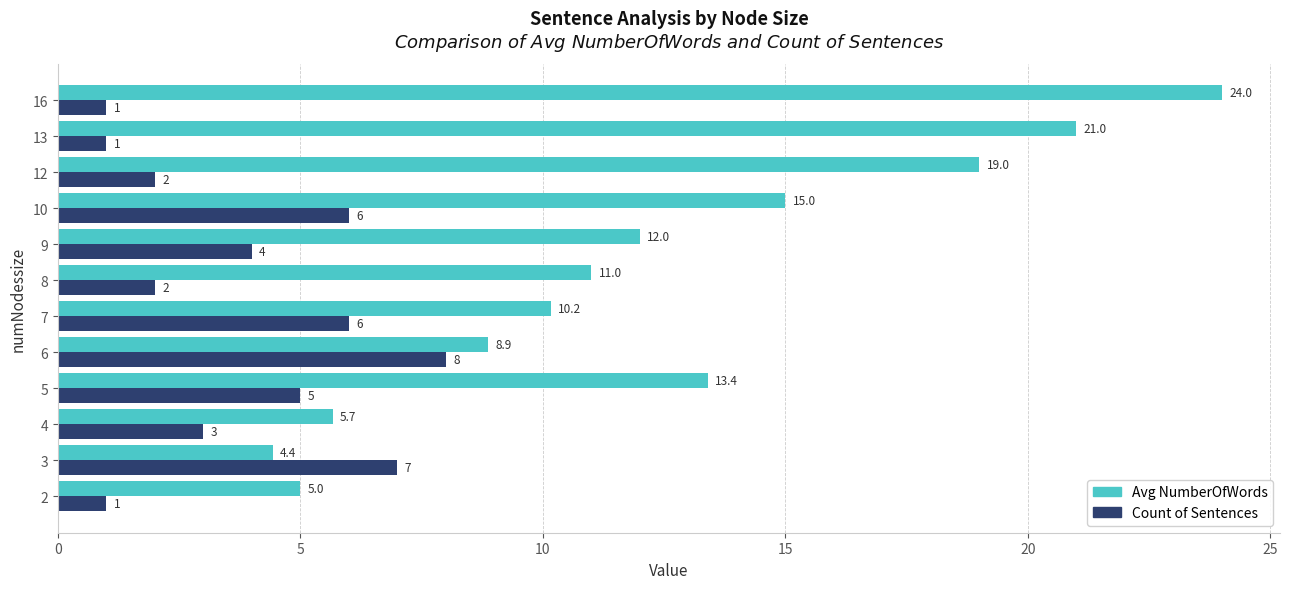

What is the difference between the second highest and second lowest values in the Count of Sentences series?

6.0